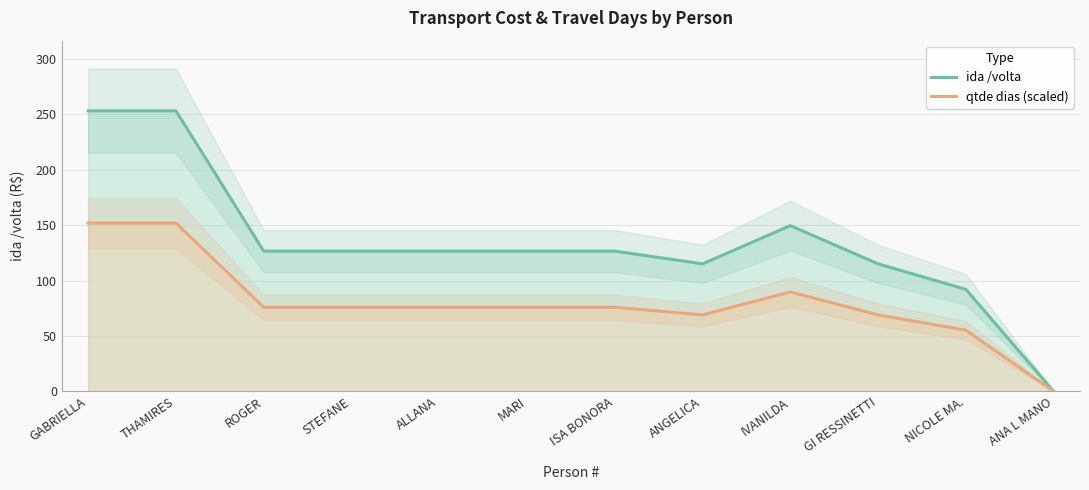

What are all the series names shown in the legend?

ida /volta, qtde dias (scaled)